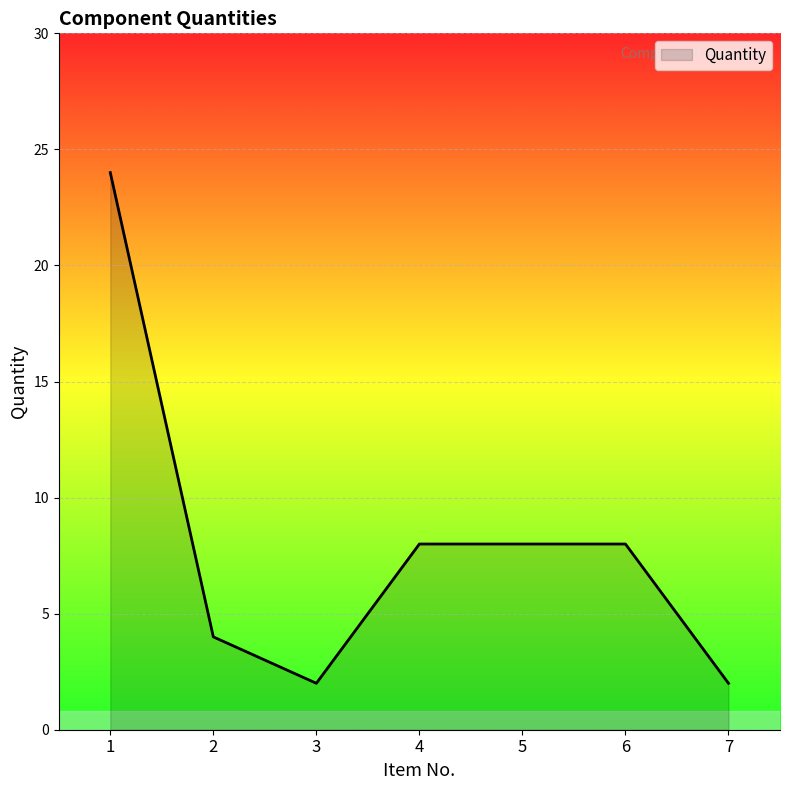

What is the change in value from 1 to 3?

-22